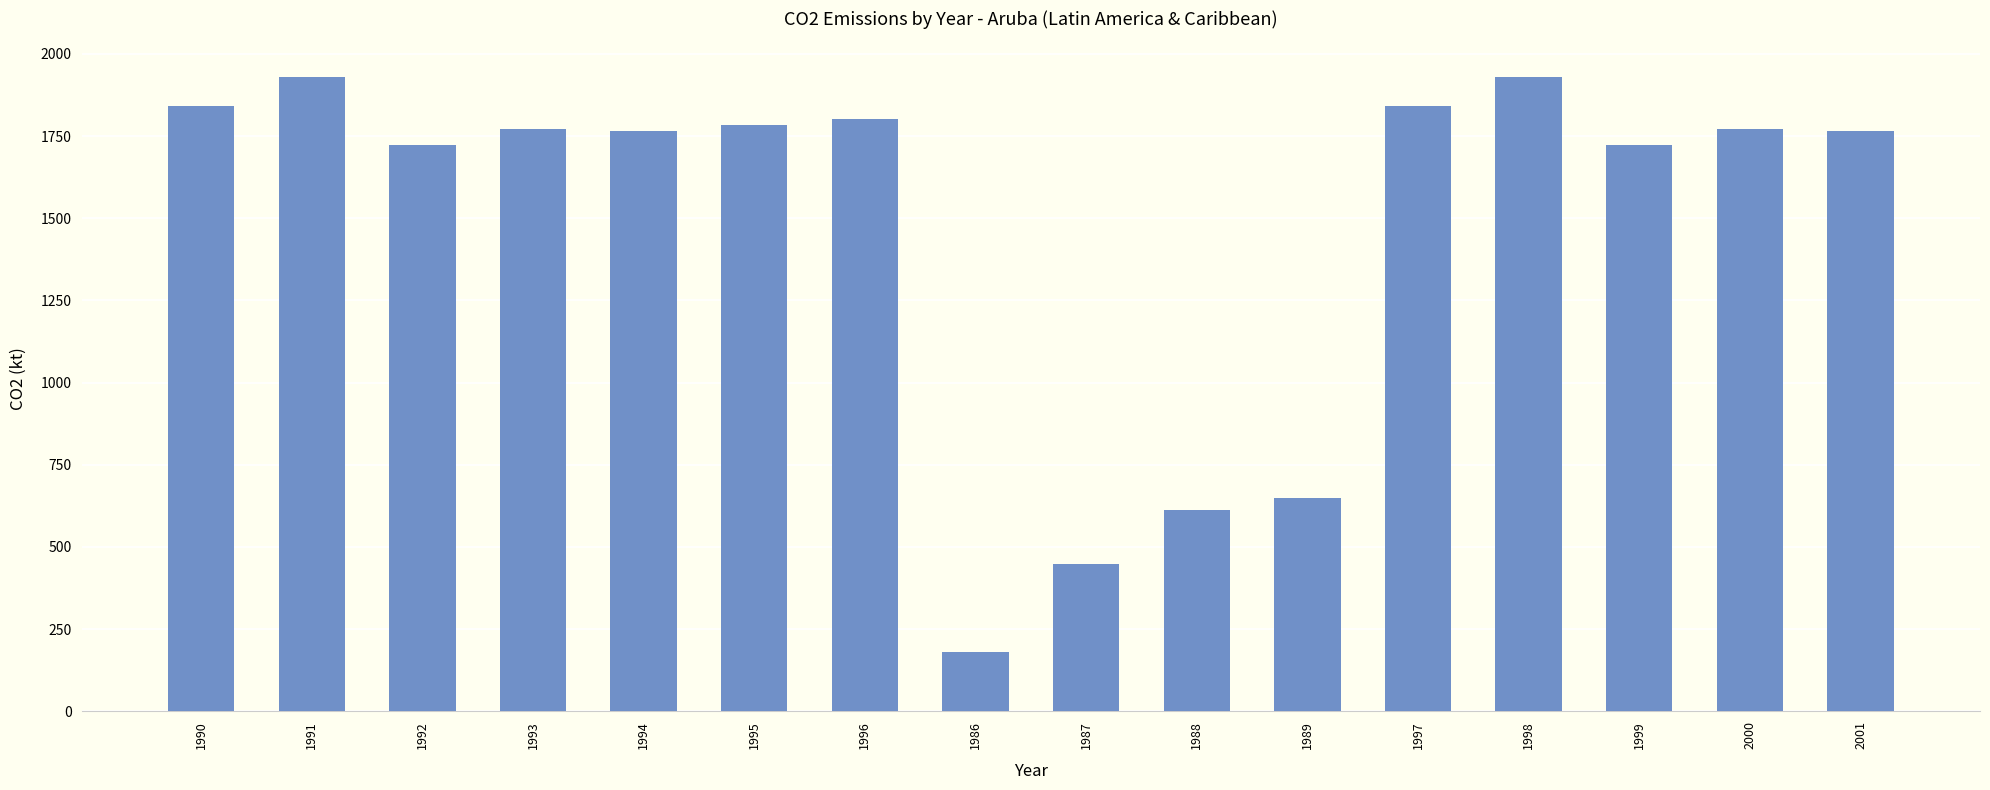

What is the label of the 15th bar from the left?

2000